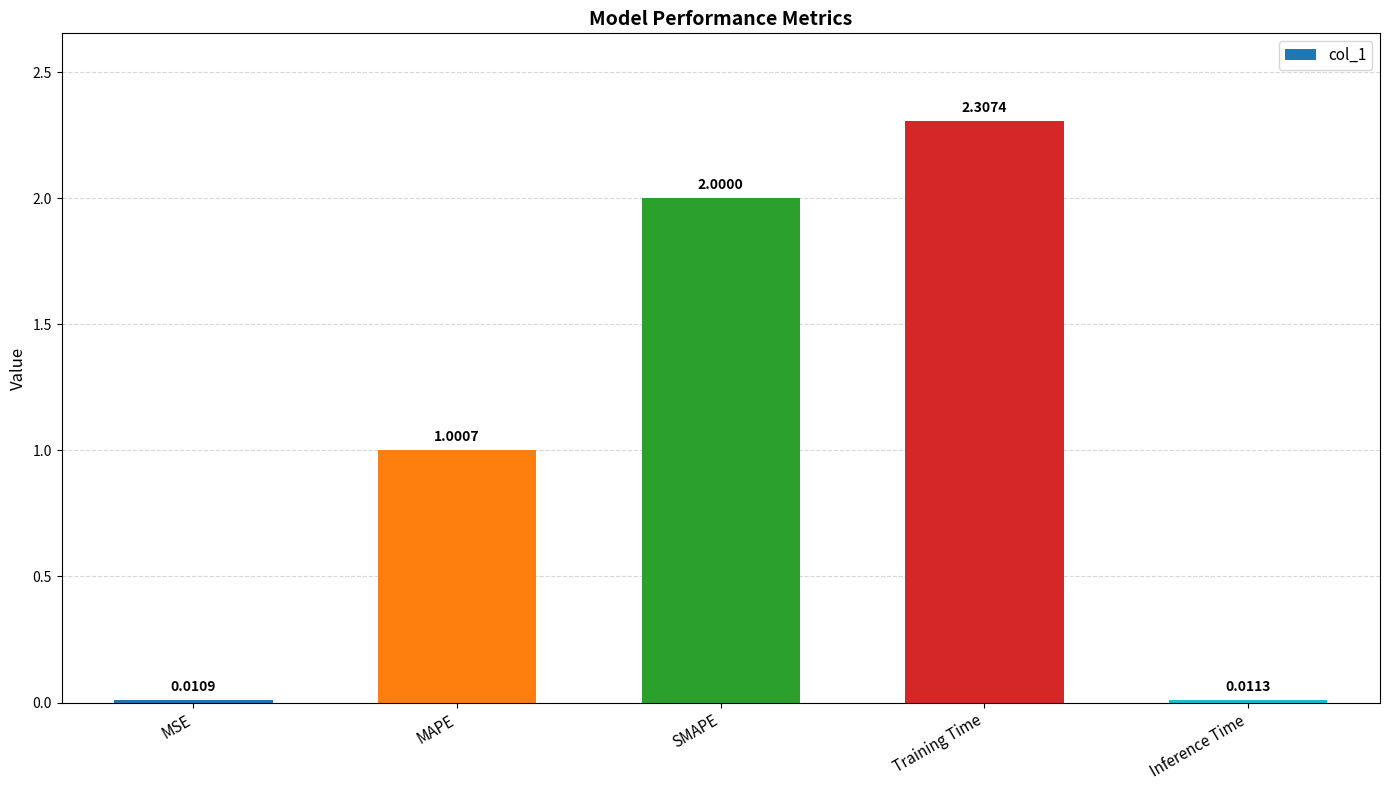

Between MSE and Training Time, which is larger?

Training Time